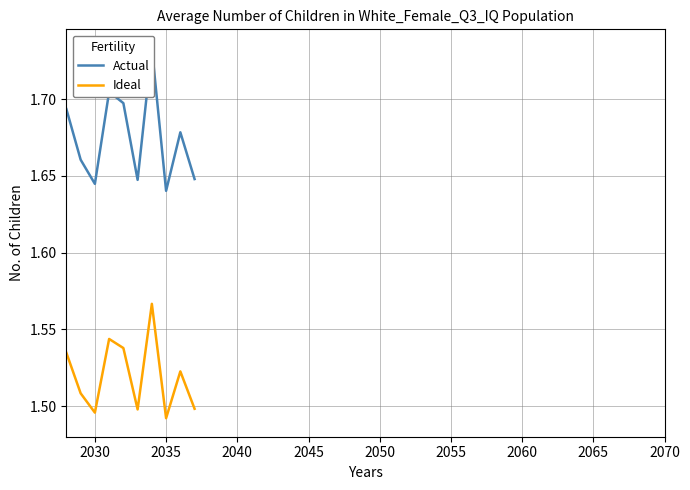

Reading right to left, list all the values displayed in this chart.

Actual: 1.6	1.7	1.6	1.7	1.6	1.7	1.7	1.6	1.7	1.7
Ideal: 1.5	1.5	1.5	1.6	1.5	1.5	1.5	1.5	1.5	1.5